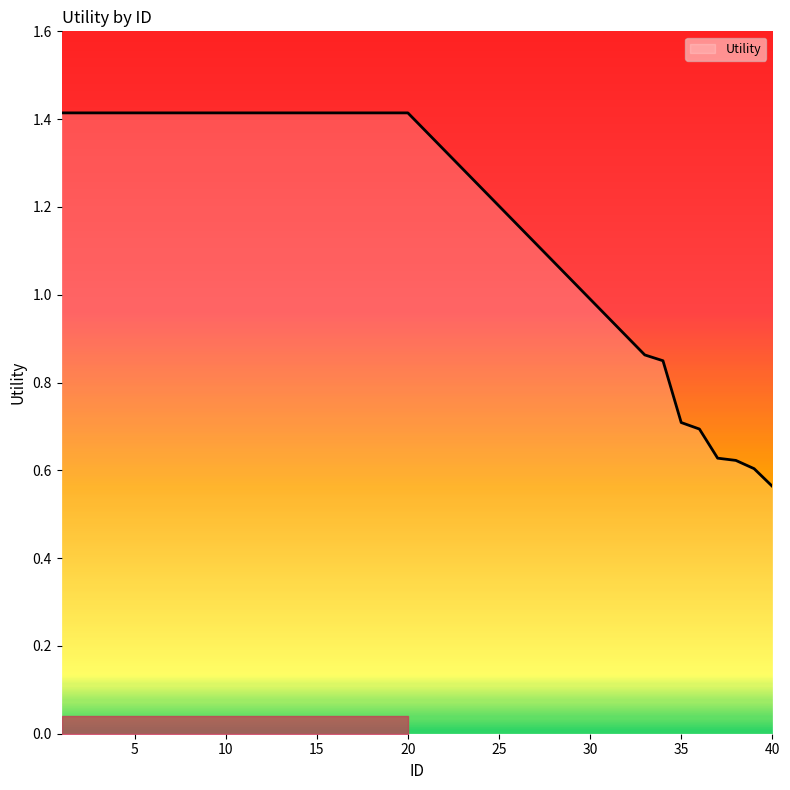

What is the sum of all values?

33.8